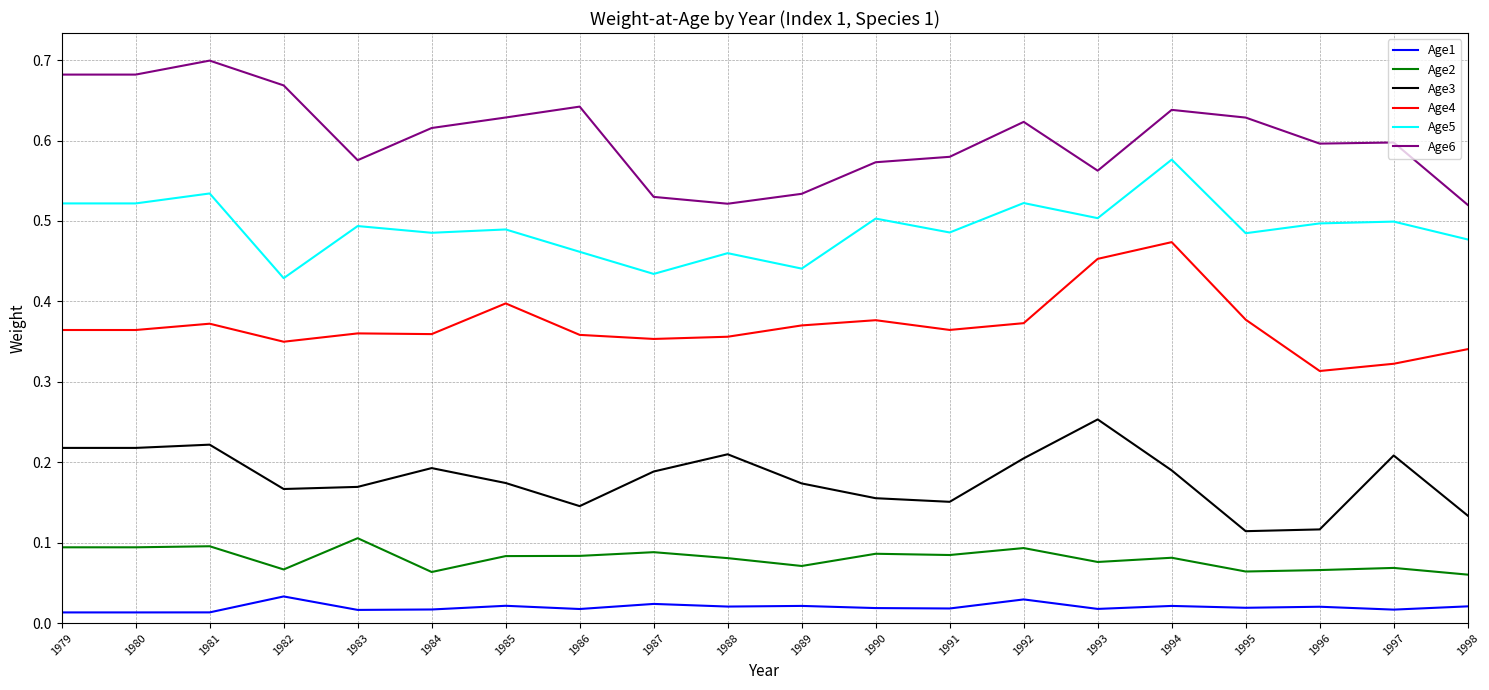

True or false: Age2 and Age5 intersect in this chart.

False